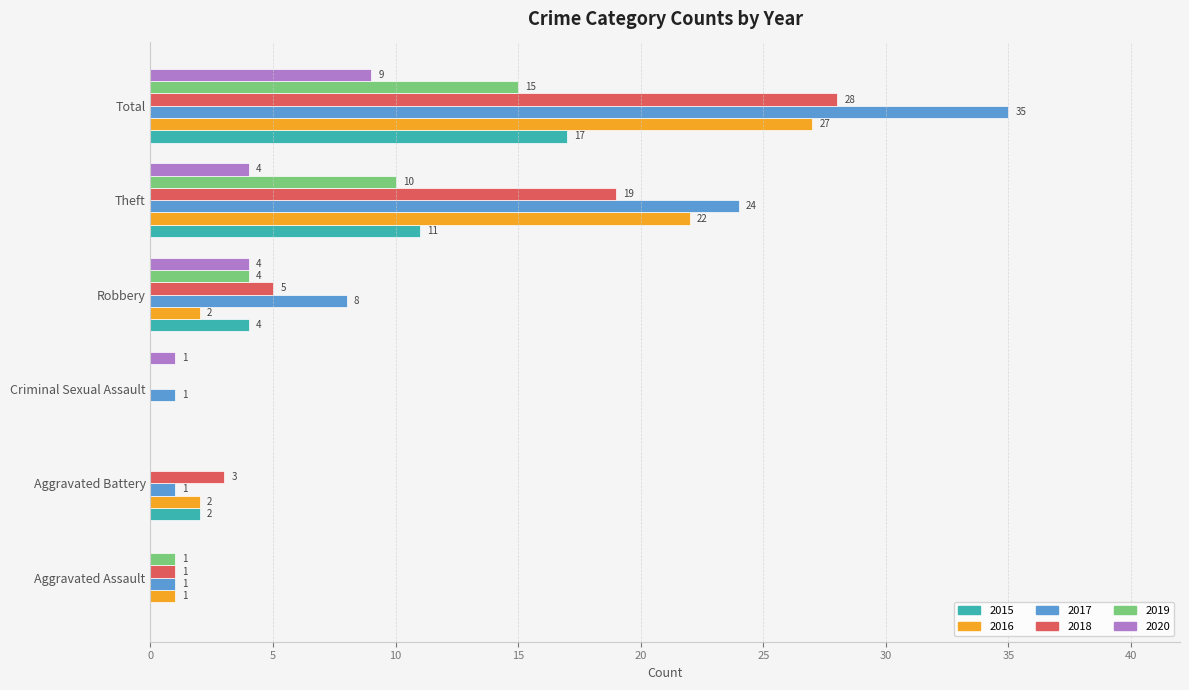

What is the sum of all 2015 values?

34